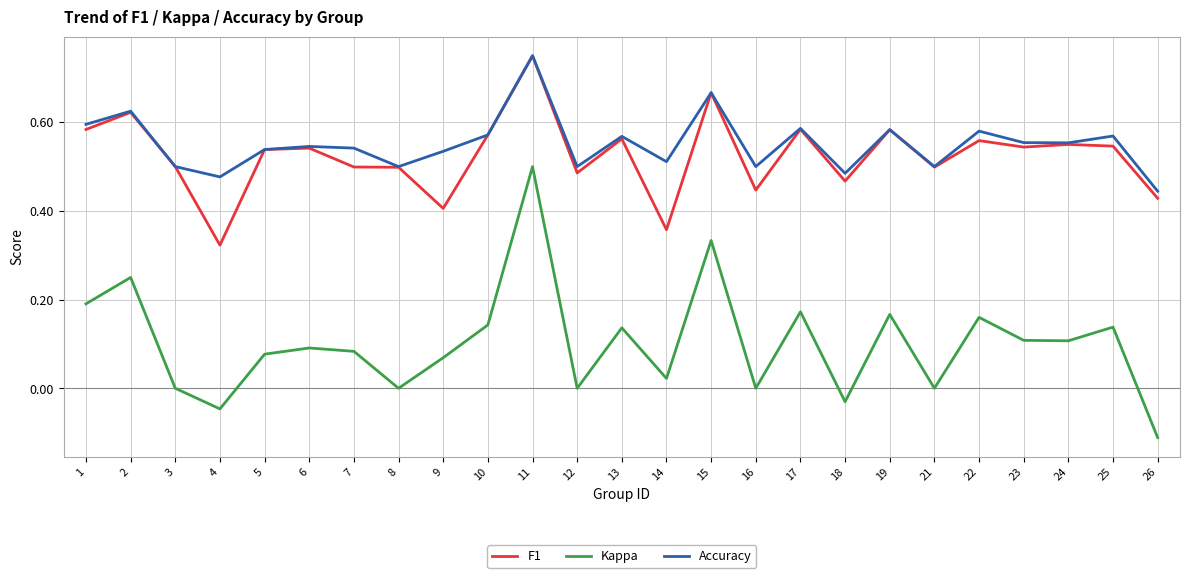

True or false: Kappa and Accuracy cross at least once.

False